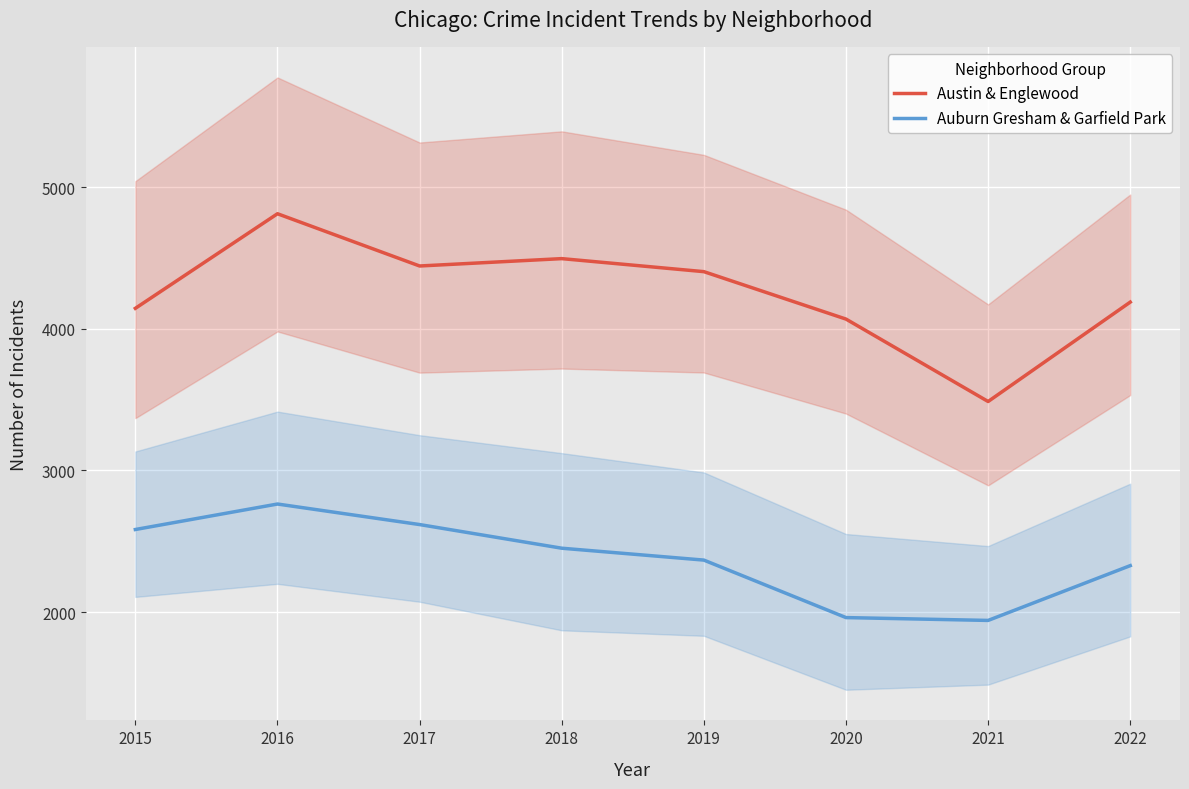

At which category does Auburn Gresham & Garfield Park reach its first local peak?

2016